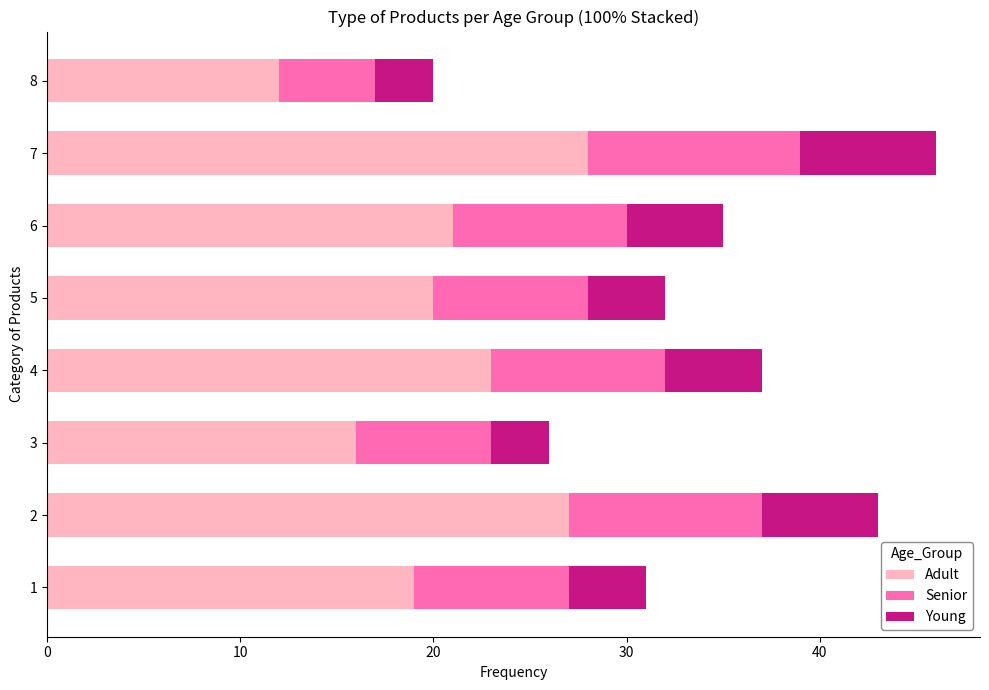

At which label does Adult reach its peak?

7